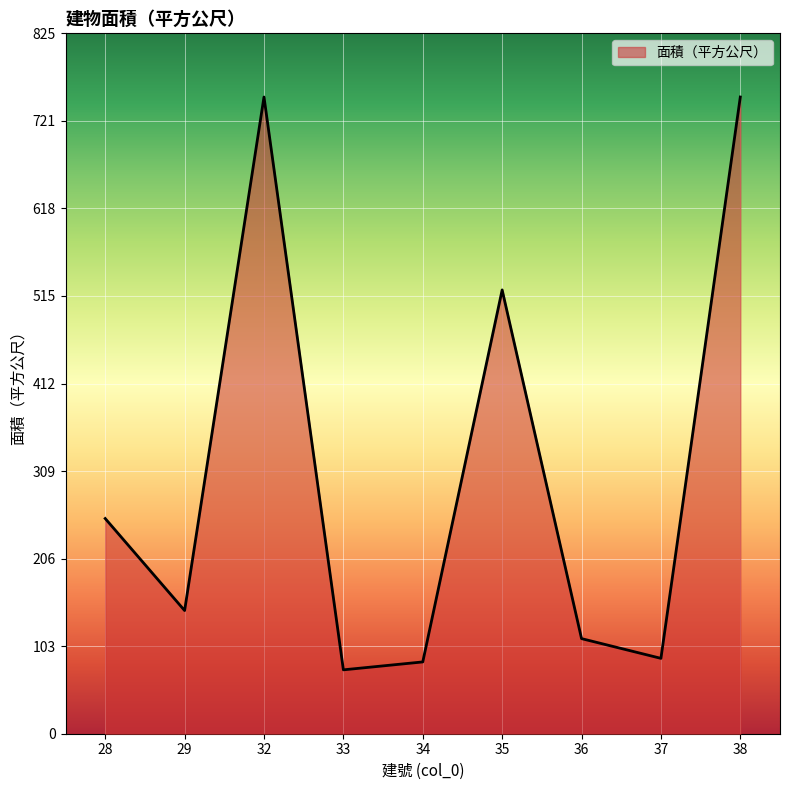

What is the difference between the values at 33 and 35?

447.6